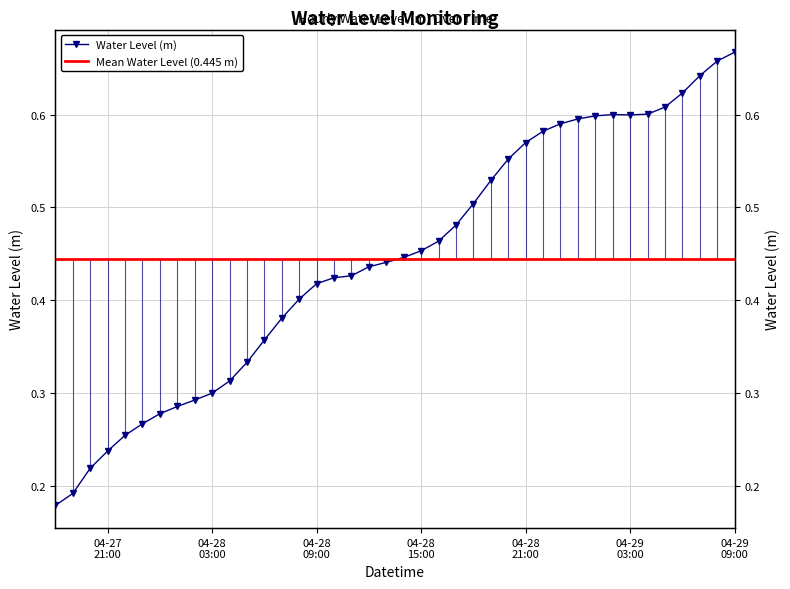

What is the difference between the second highest and minimum values?

0.5